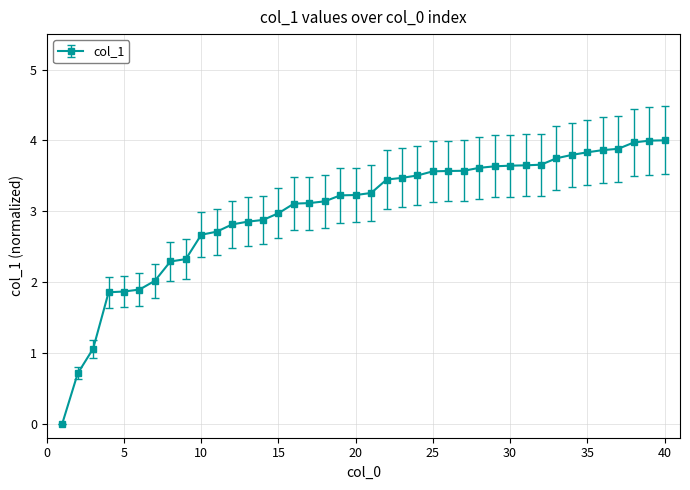

How many lines are shown in the chart?

1